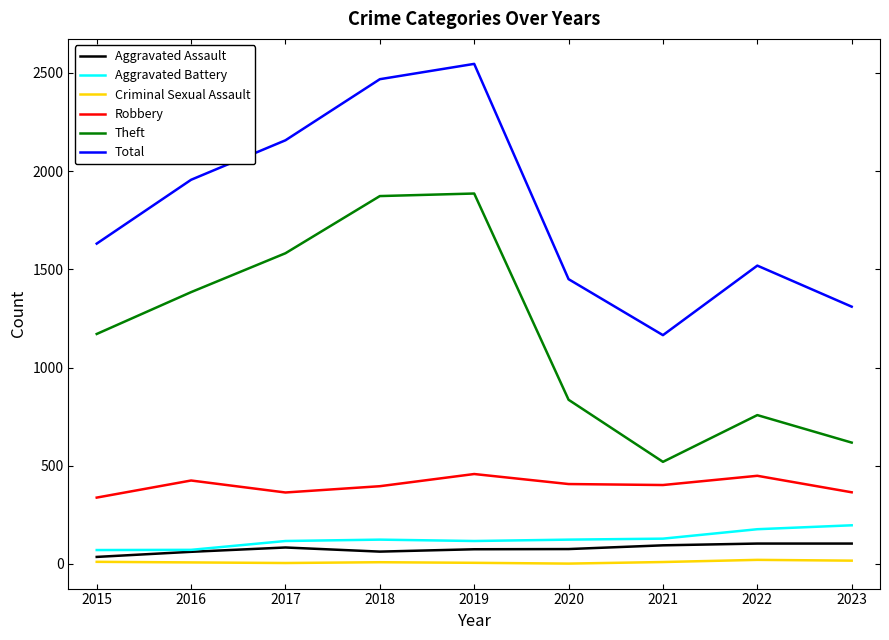

What is the maximum value shown in the chart?

2546